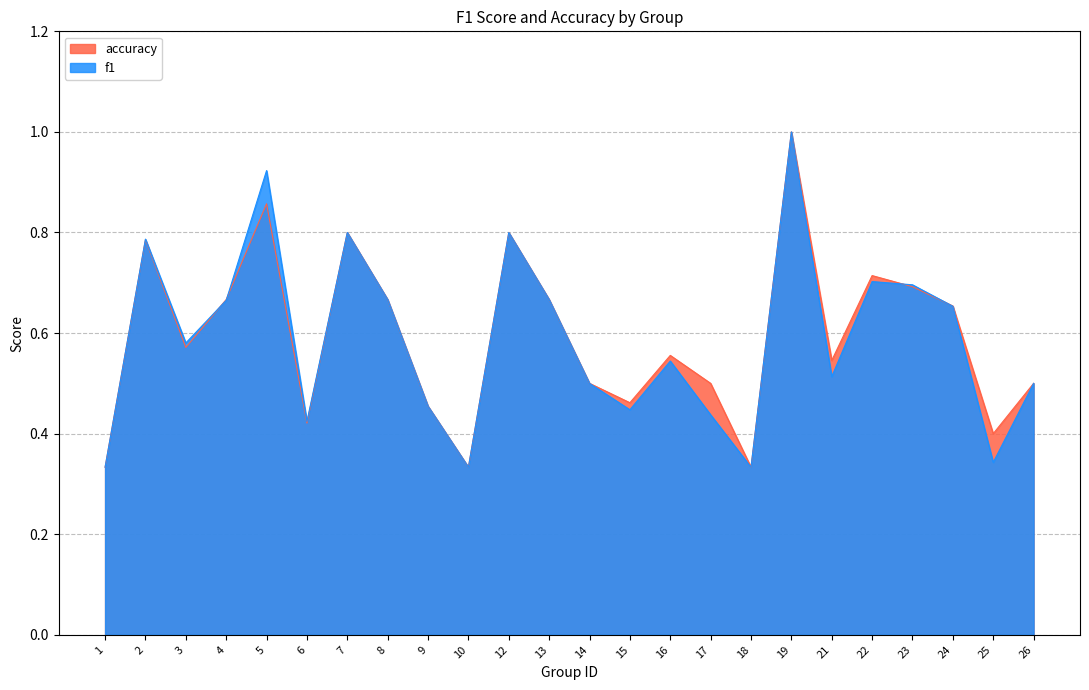

Where do accuracy and f1 first cross each other?

3 and 4